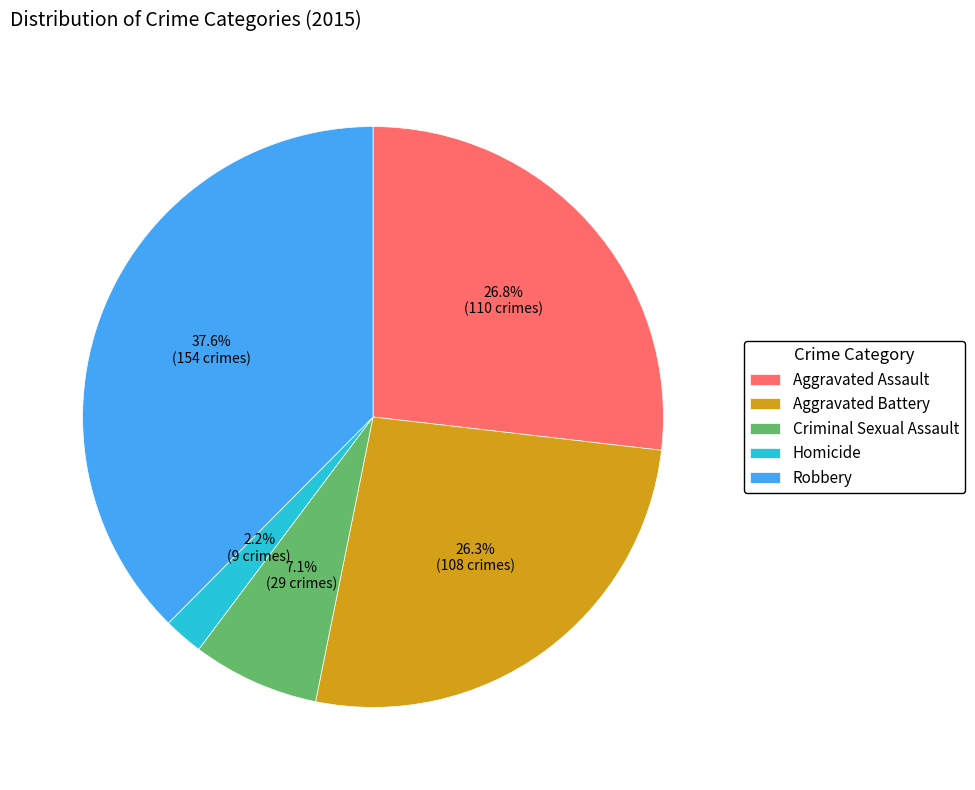

Does Aggravated Battery represent more than half of the total?

No